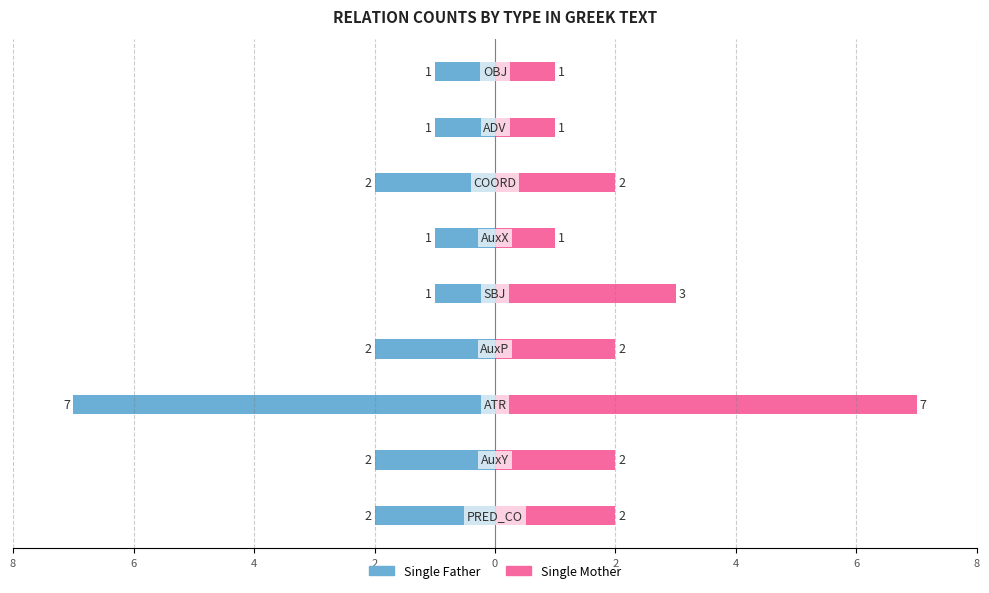

Reading right to left, list all the values displayed in this chart.

Single Father: -1	-1	-2	-1	-1	-2	-7	-2	-2
Single Mother: 1	1	2	1	3	2	7	2	2